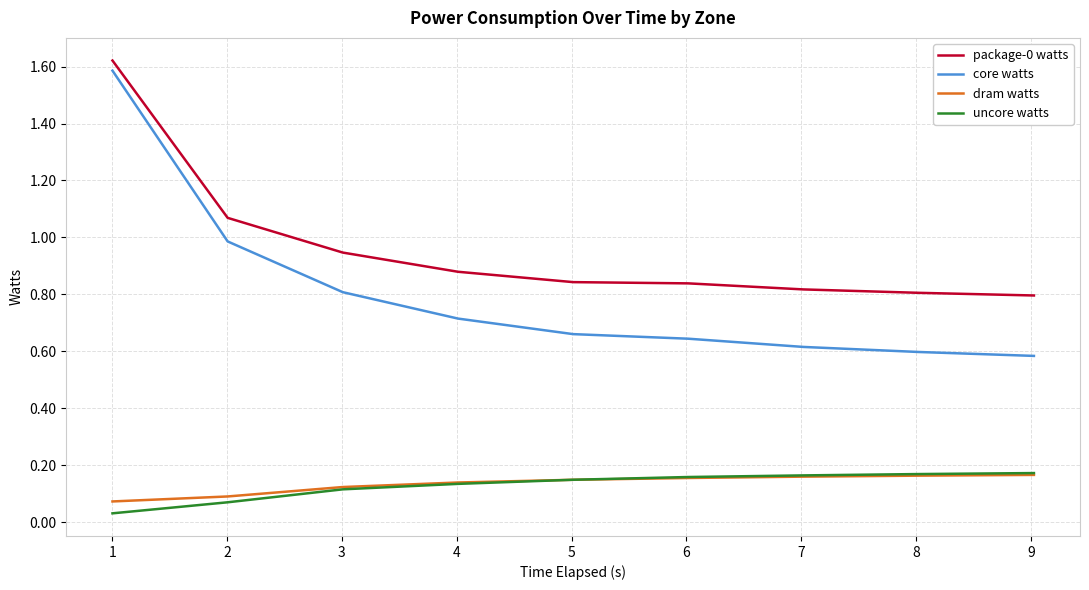

Which series has the largest range (max minus min)?

core watts